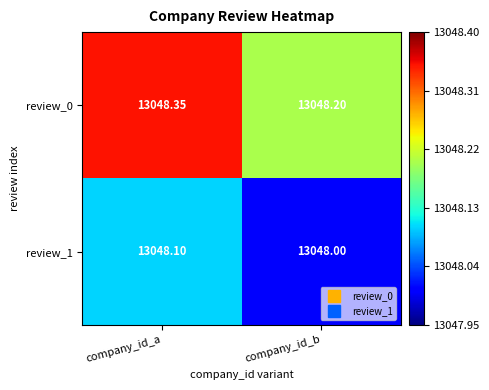

At which category is the sum across all series the highest?

company_id_a